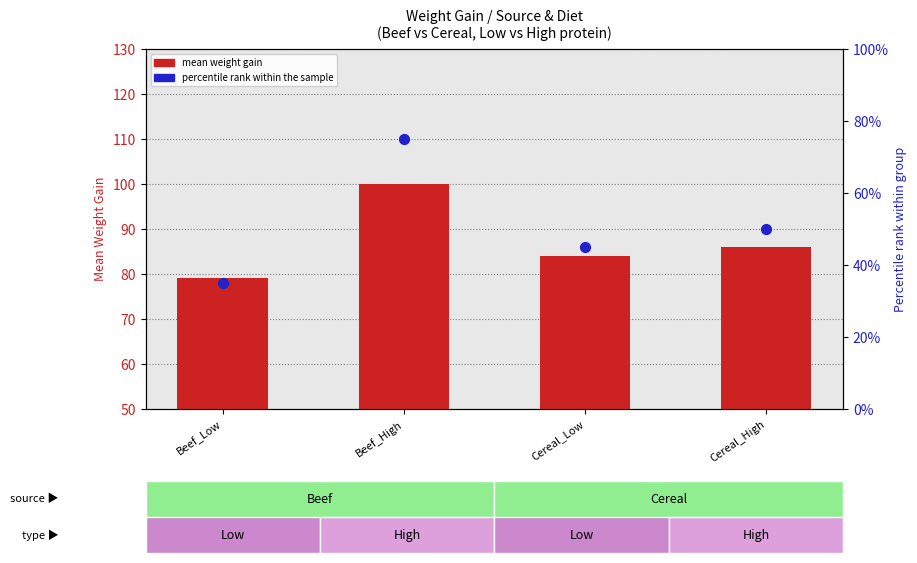

Which series reaches the maximum Y coordinate?

percentile rank within the sample